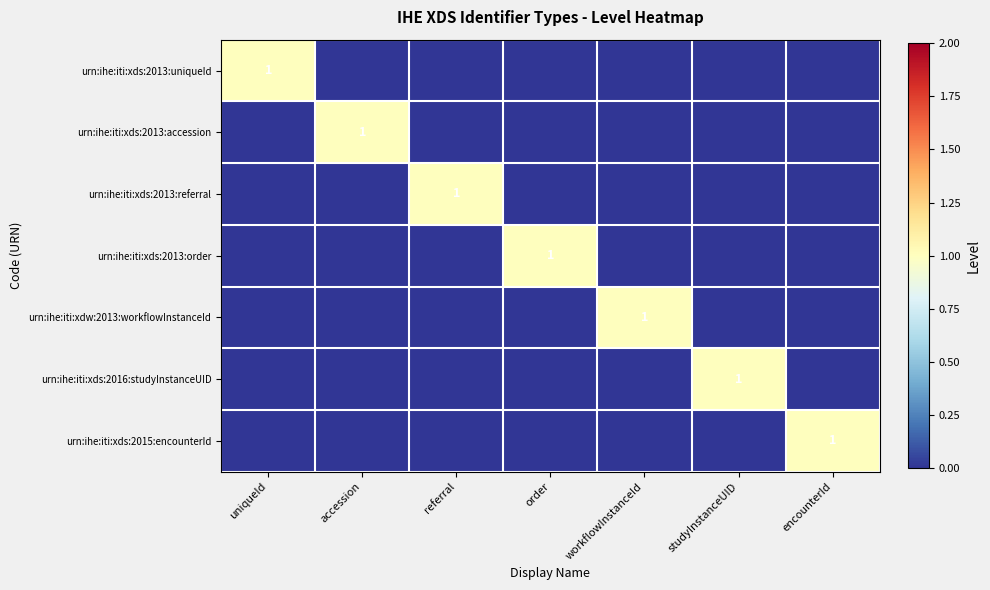

Is the value of urn:ihe:iti:xds:2016:studyInstanceUID at encounterId greater than the value of urn:ihe:iti:xds:2013:accession at order?

No